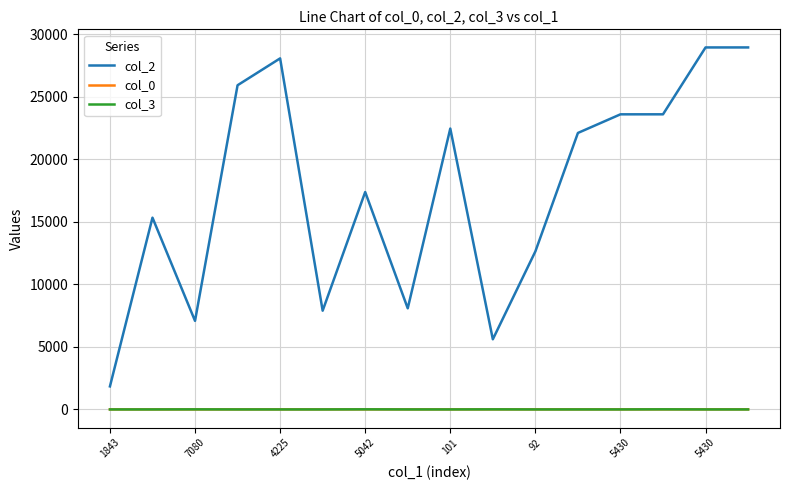

Does the chart display data point markers on the line(s)?

No